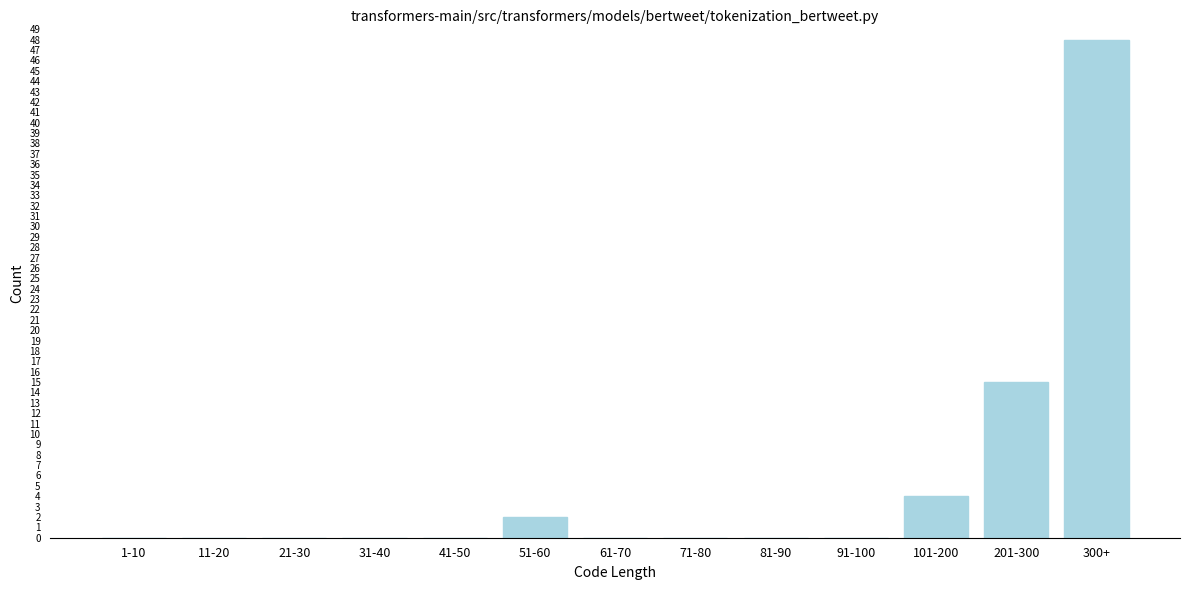

Reading left to right, list all the values displayed in this chart.

1-10=0	11-20=0	21-30=0	31-40=0	41-50=0	51-60=2	61-70=0	71-80=0	81-90=0	91-100=0	101-200=4	201-300=15	300+=48